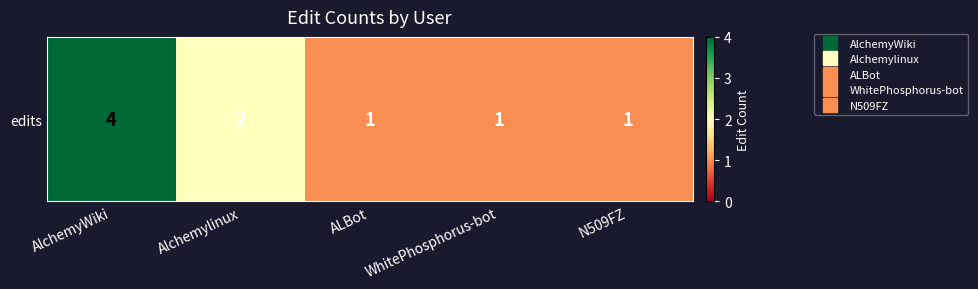

True or false: the data shows 2 at AlchemyWiki.

False